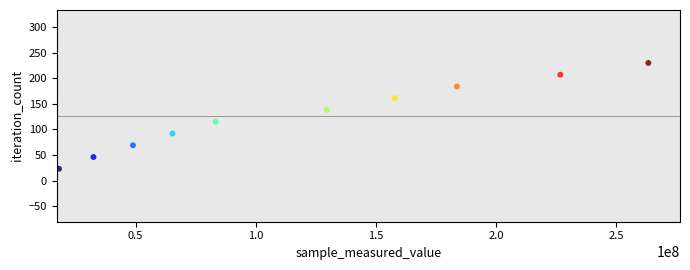

What is the range of Y values (max minus min)?

207